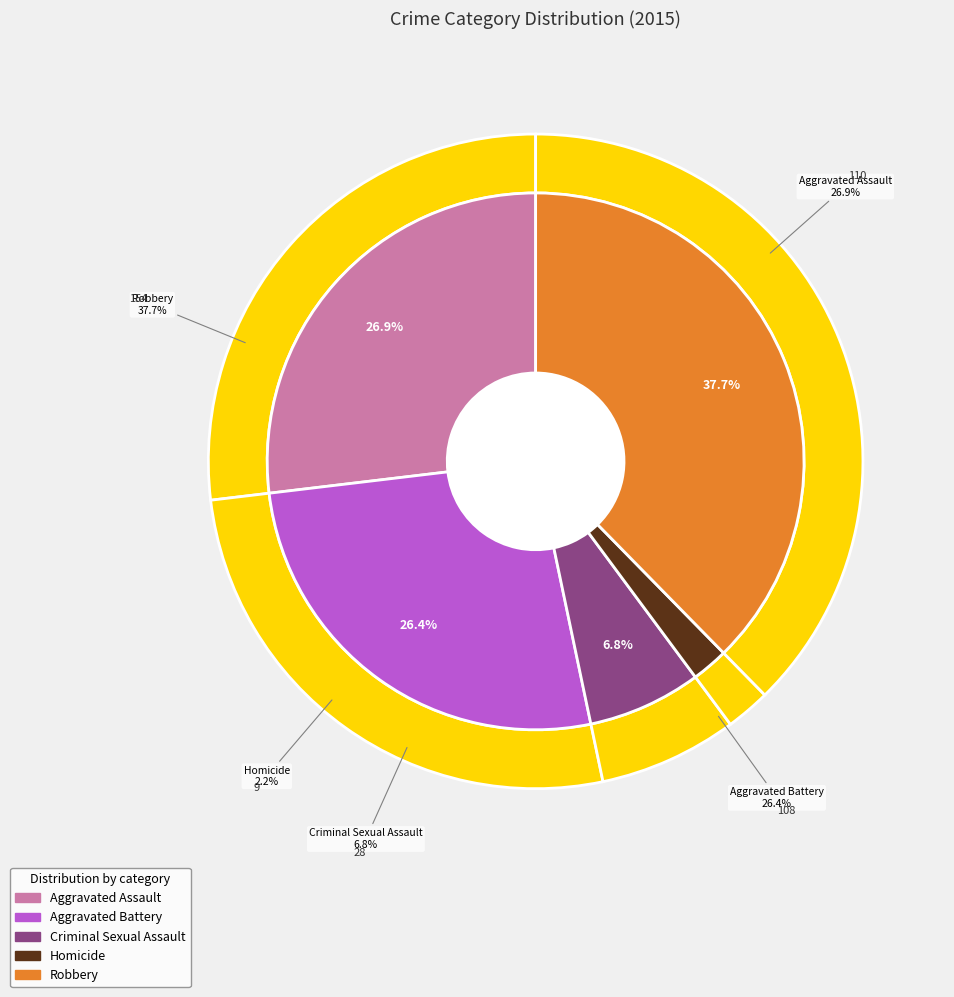

Which slice is the smallest?

Homicide